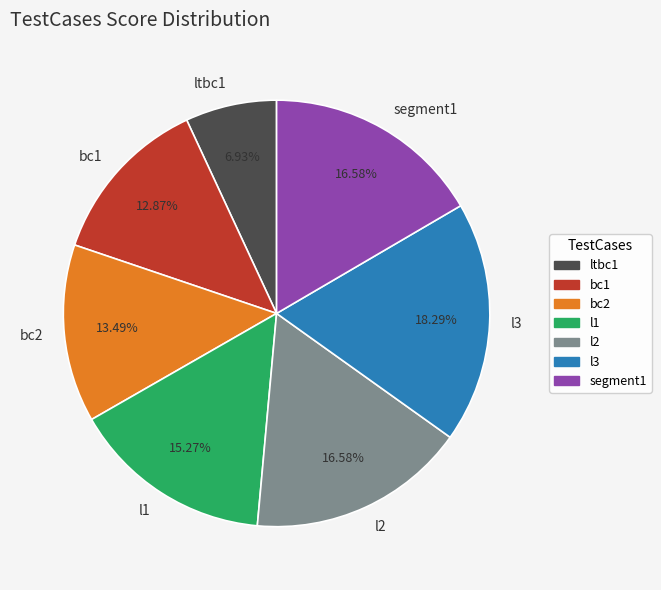

To the nearest percent, what is the average slice percentage?

14%